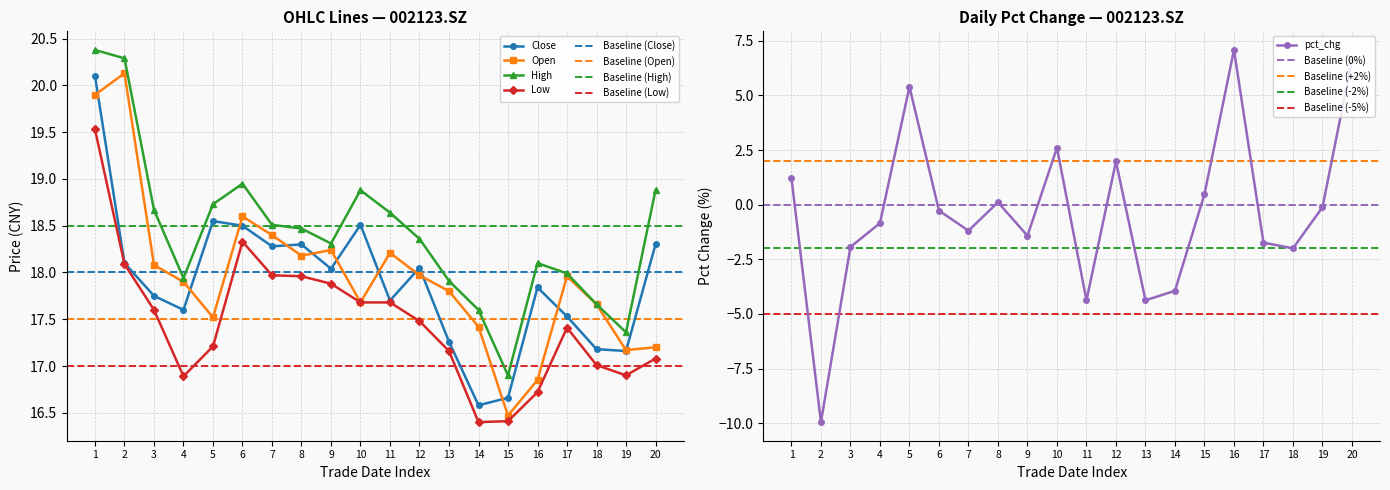

Does the chart display data point markers on the line(s)?

Yes